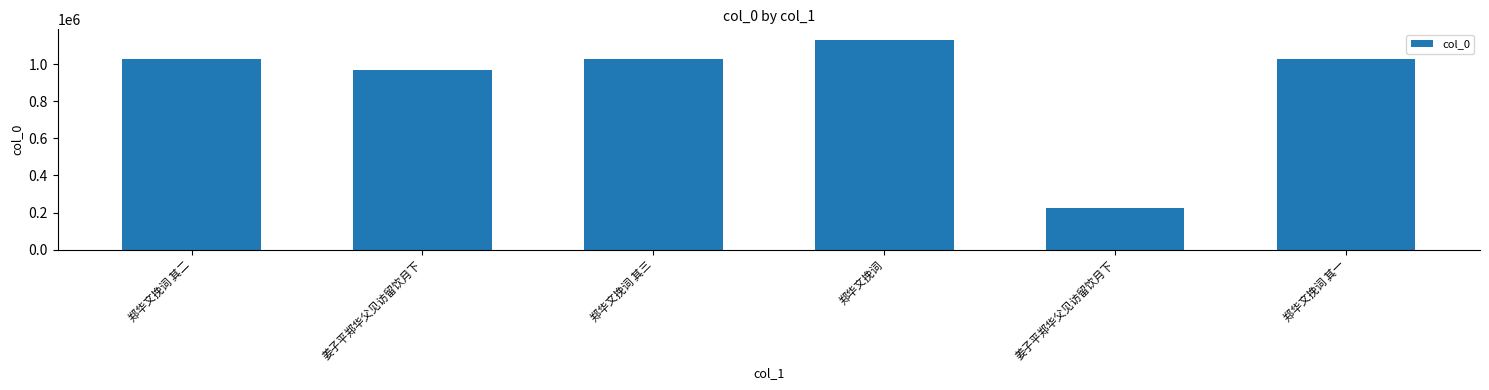

Reading right to left, list all the values displayed in this chart.

郑华文挽词 其一=1027681	姜子平郑华父见访留饮月下=227125	郑华文挽词=1131241	郑华文挽词 其三=1027679	姜子平郑华父见访留饮月下=969256	郑华文挽词 其二=1027680